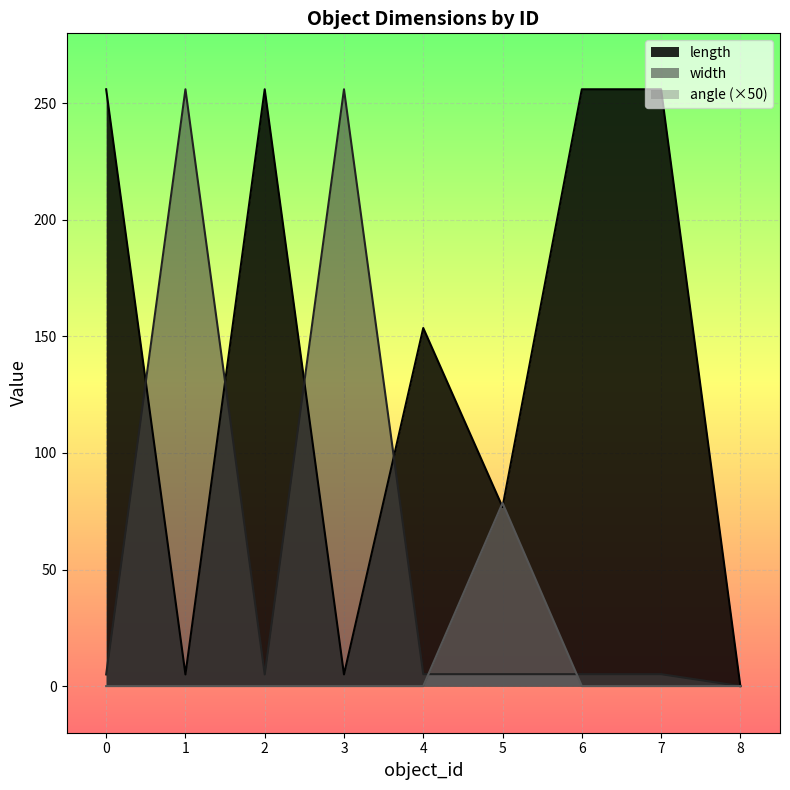

What is the spread (max minus min) of values at 2?

256.0